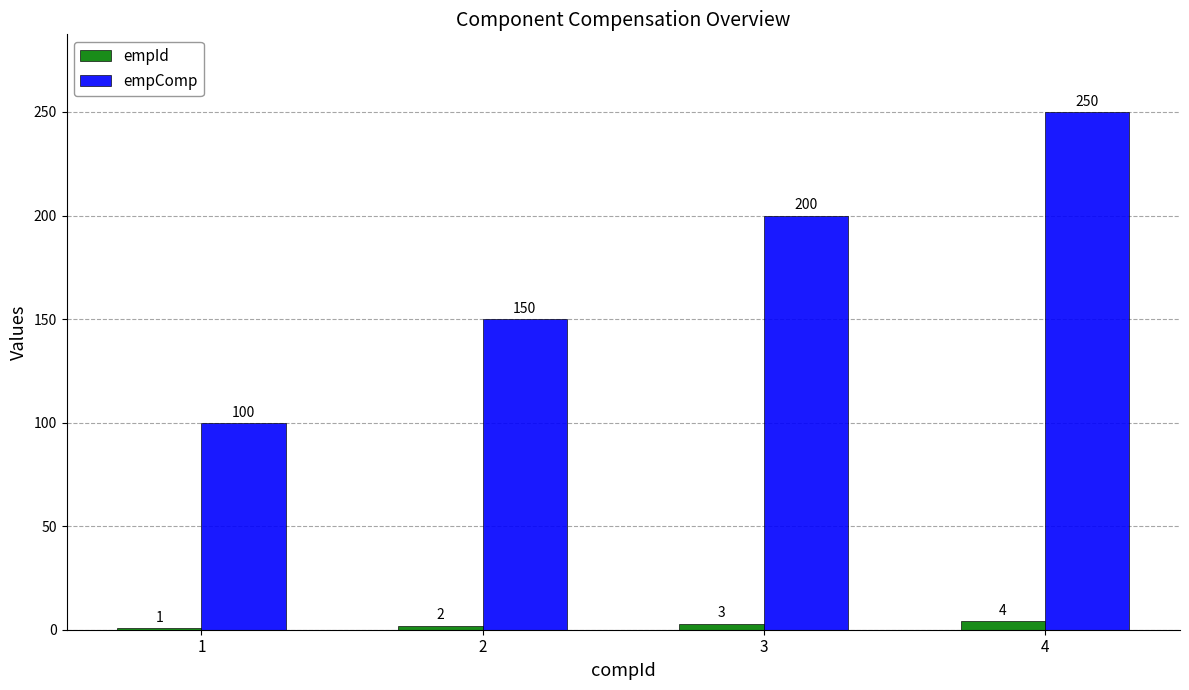

Is it true that empComp equals 150 at 2?

True